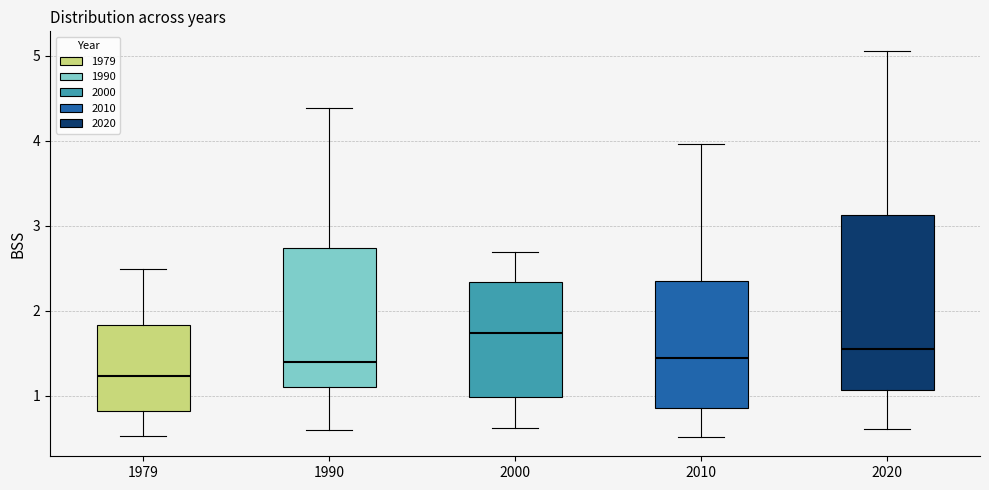

Which box's median line is the highest?

2000